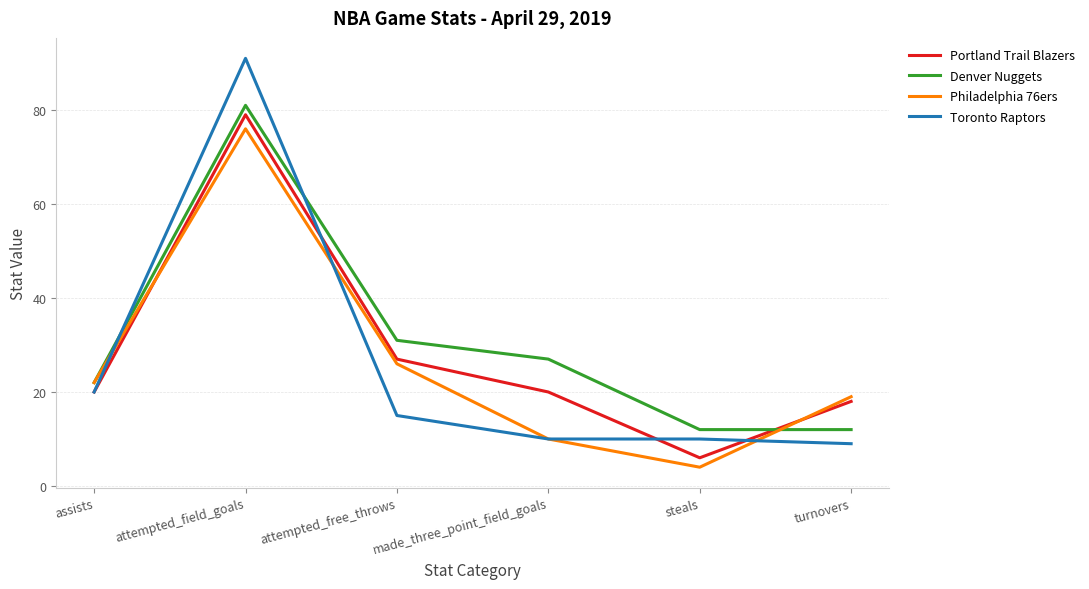

Is this an area chart (filled region under the line)?

No